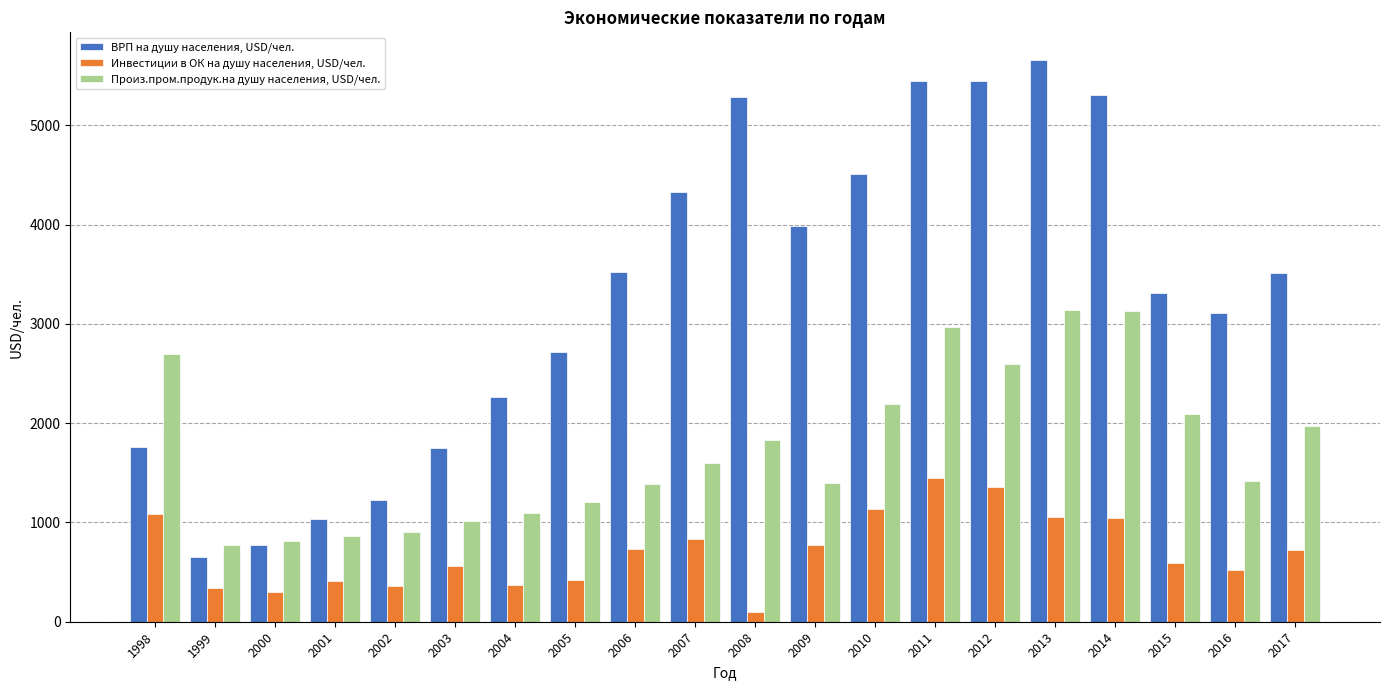

What is the spread (max minus min) of values at 2010?

3380.6